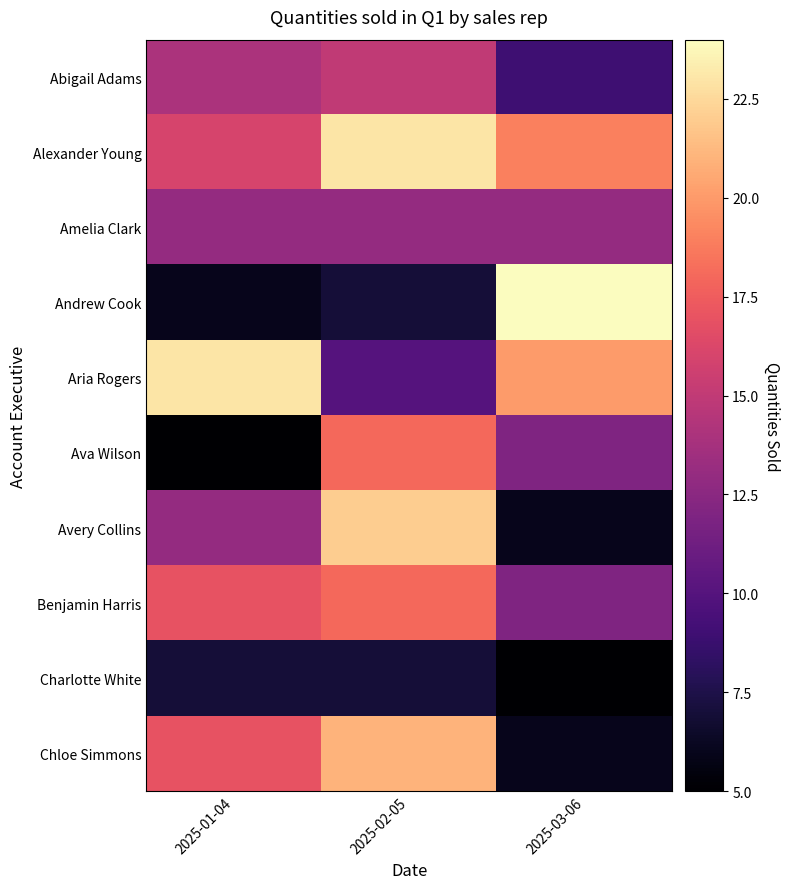

Which has a higher value, 2025-03-06 or 2025-01-04?

2025-01-04